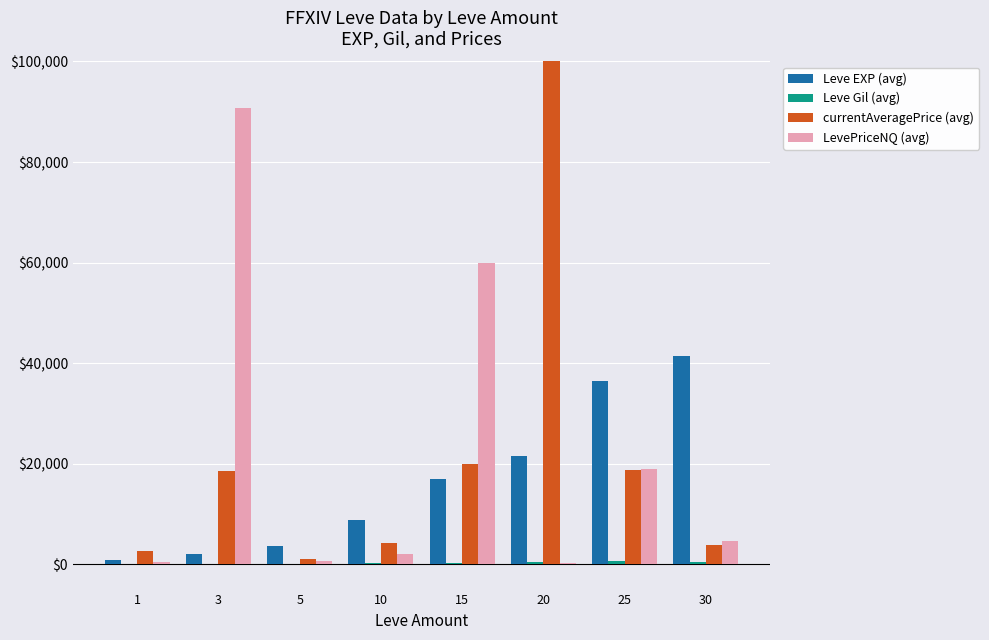

Reading left to right, extract all data points from this chart.

Leve EXP (avg): 800	2040	3600	8930	16920	21600	36390	41410
Leve Gil (avg): 113	114	170	284	234	485	715	440
currentAveragePrice (avg): 2717	18511	1052	4265	20000	1821176	18811	3770
LevePriceNQ (avg): 468	90657	780	1996	60000	379	18915	4699